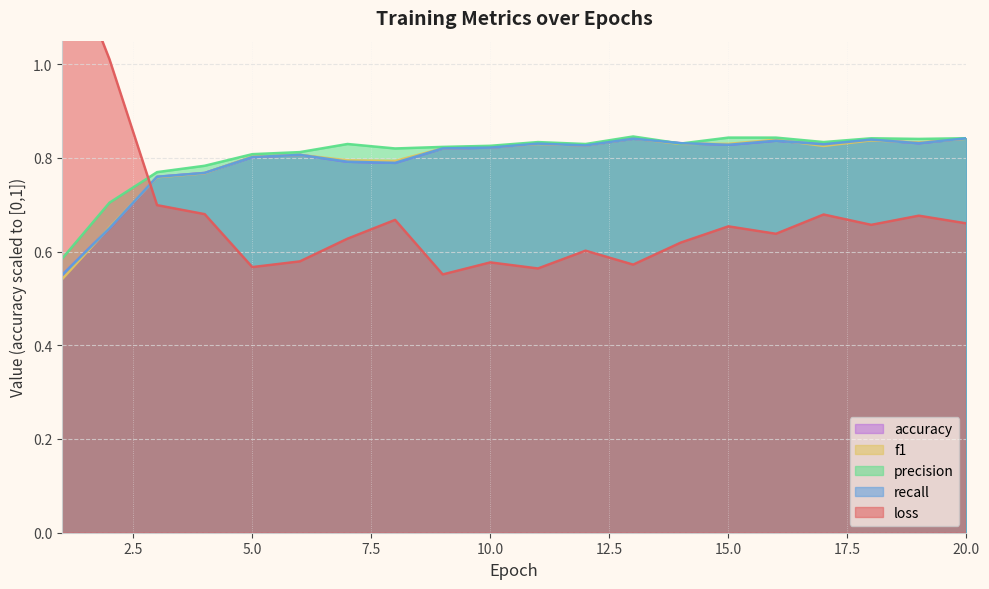

List the series in order of their peak value, highest first.

loss, precision, recall, accuracy, f1